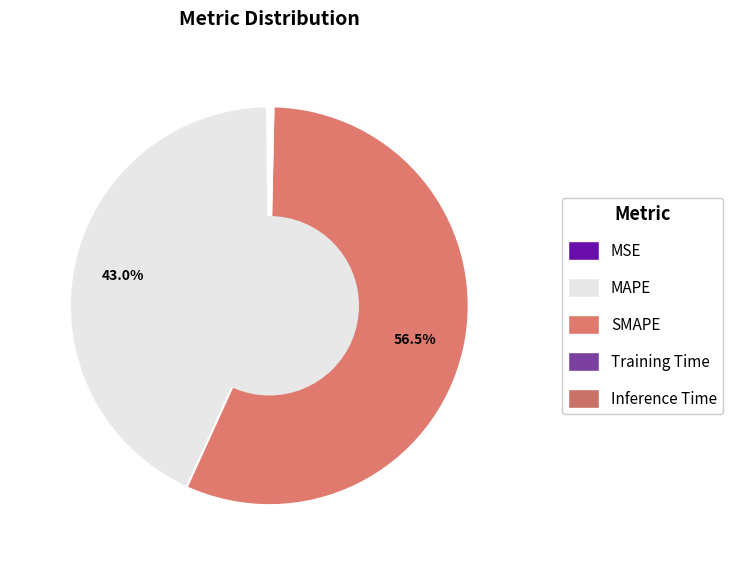

Rank the categories by value from highest to lowest.

SMAPE, MAPE, Inference Time, MSE, Training Time